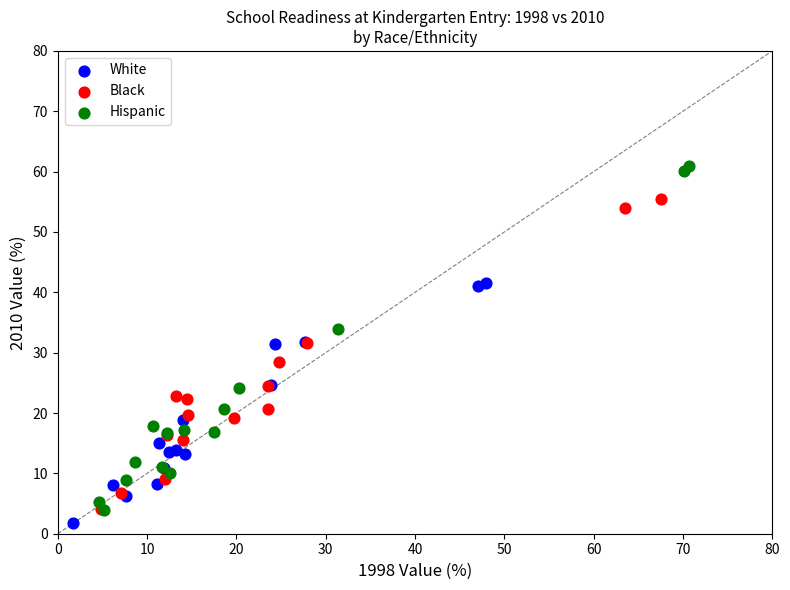

Which series reaches the minimum Y coordinate?

White